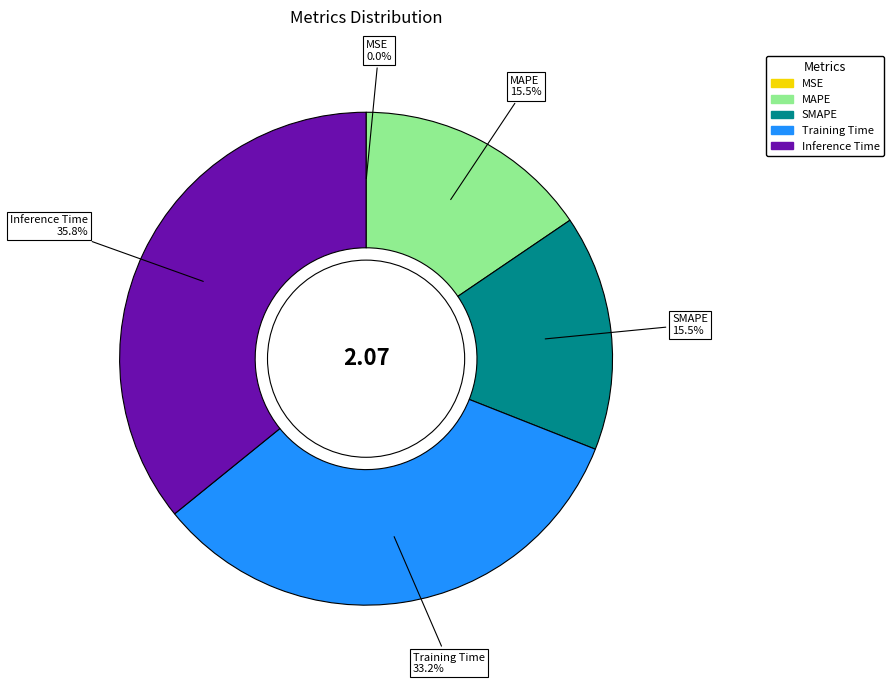

Which has a higher value, Inference Time or Training Time?

Inference Time